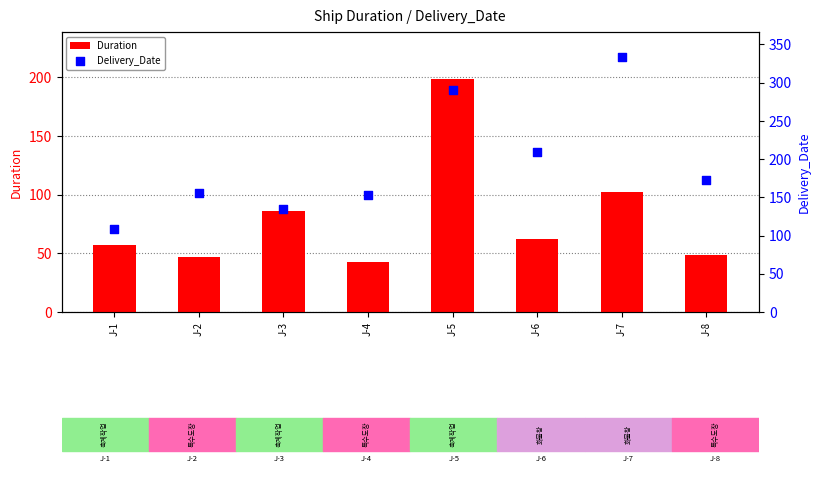

At which category is the sum across all series the highest?

J-5